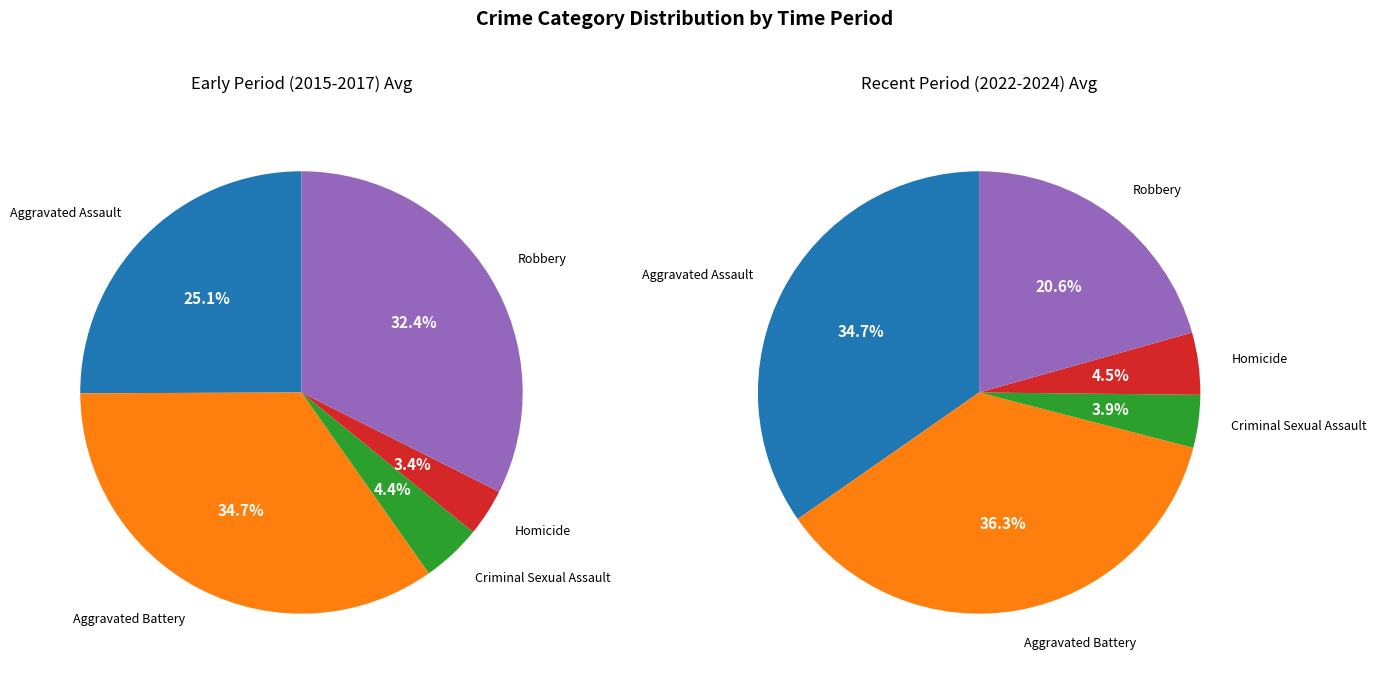

Which series has the largest range (max minus min)?

Recent Period (2022-2024)